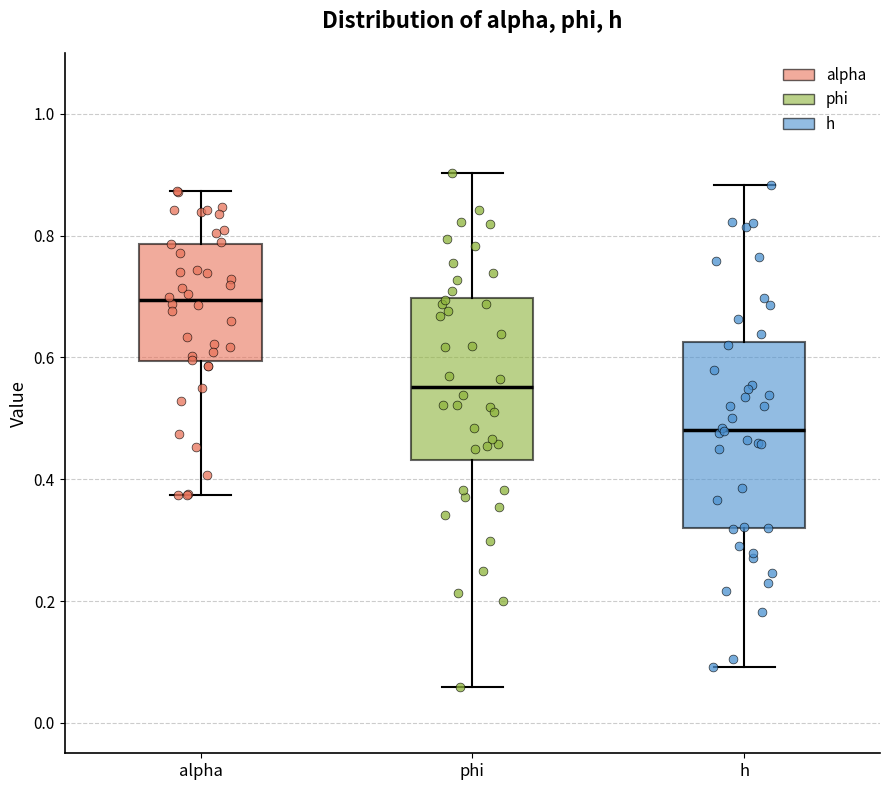

Which box's median line is the highest?

alpha